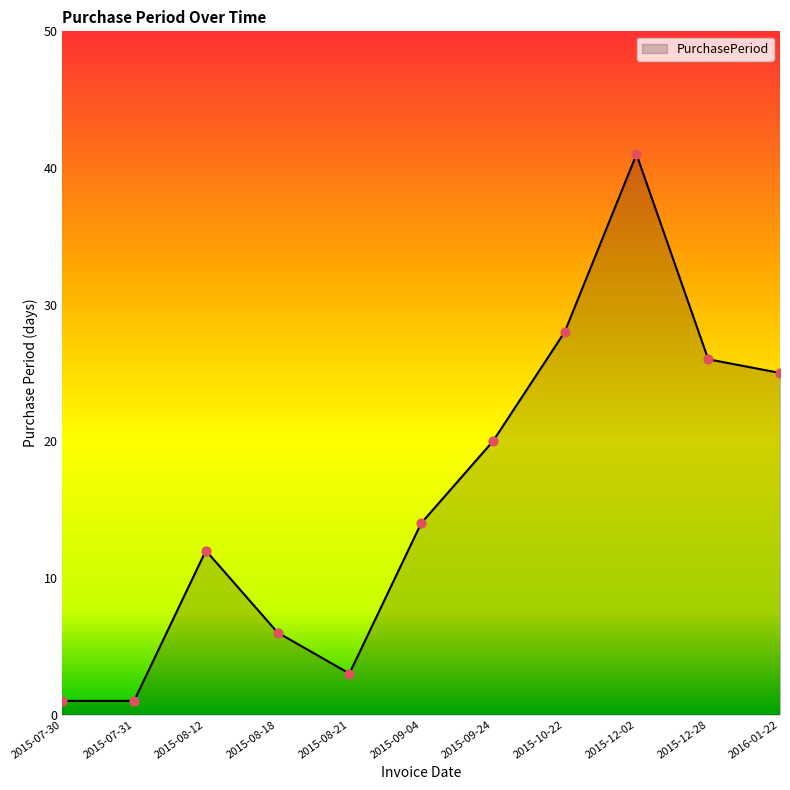

What is the change in value from 2015-12-02 to 2016-01-22?

-16